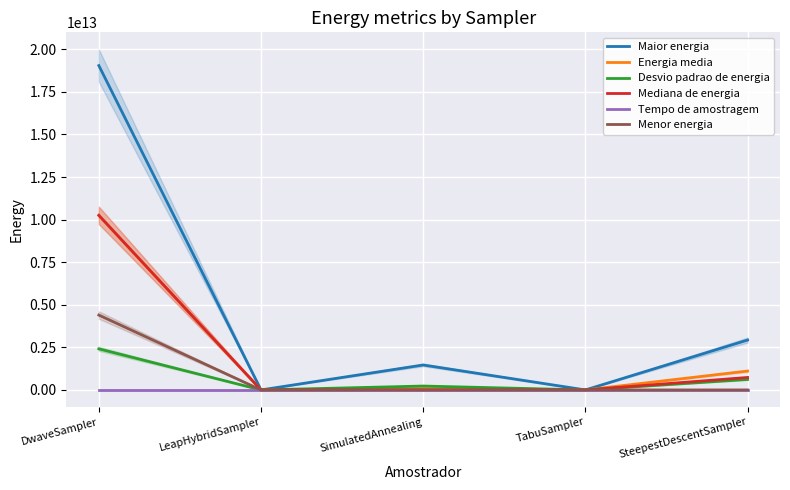

Is it true that Maior energia equals 19042978937500.0 at DwaveSampler?

True